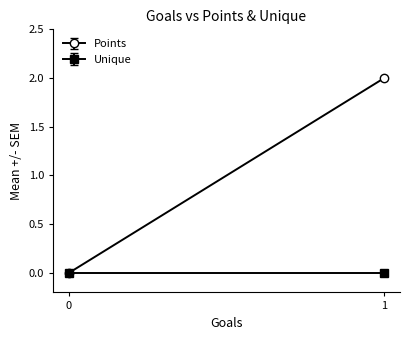

True or false: Points and Unique intersect in this chart.

False